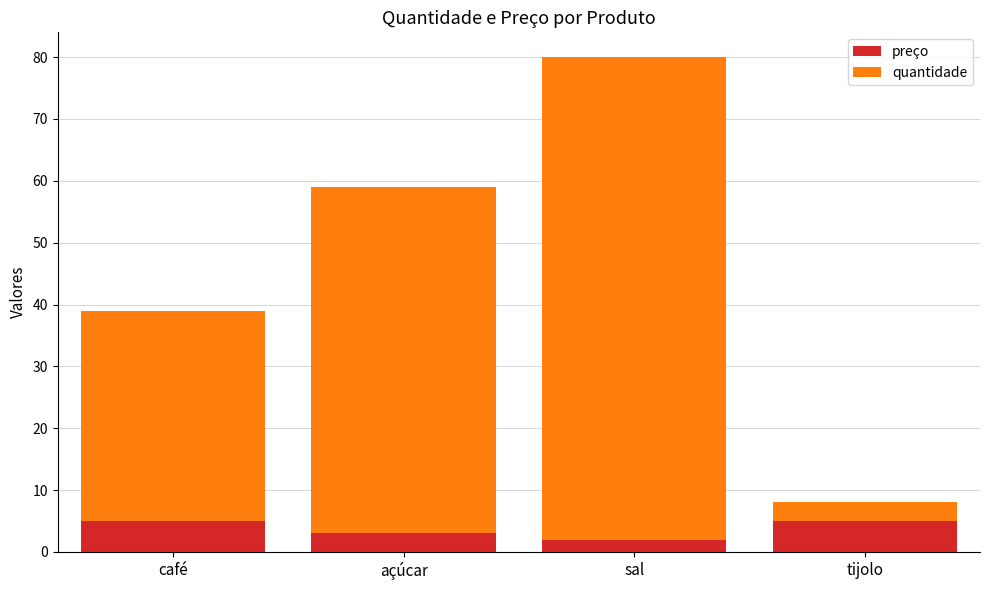

What is the sum of the preço values at tijolo and sal?

7